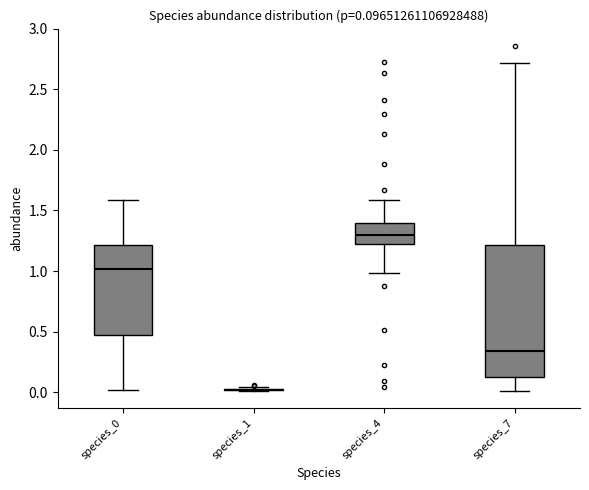

Comparing the boxes themselves (not the whiskers), which one is the tallest?

species_7